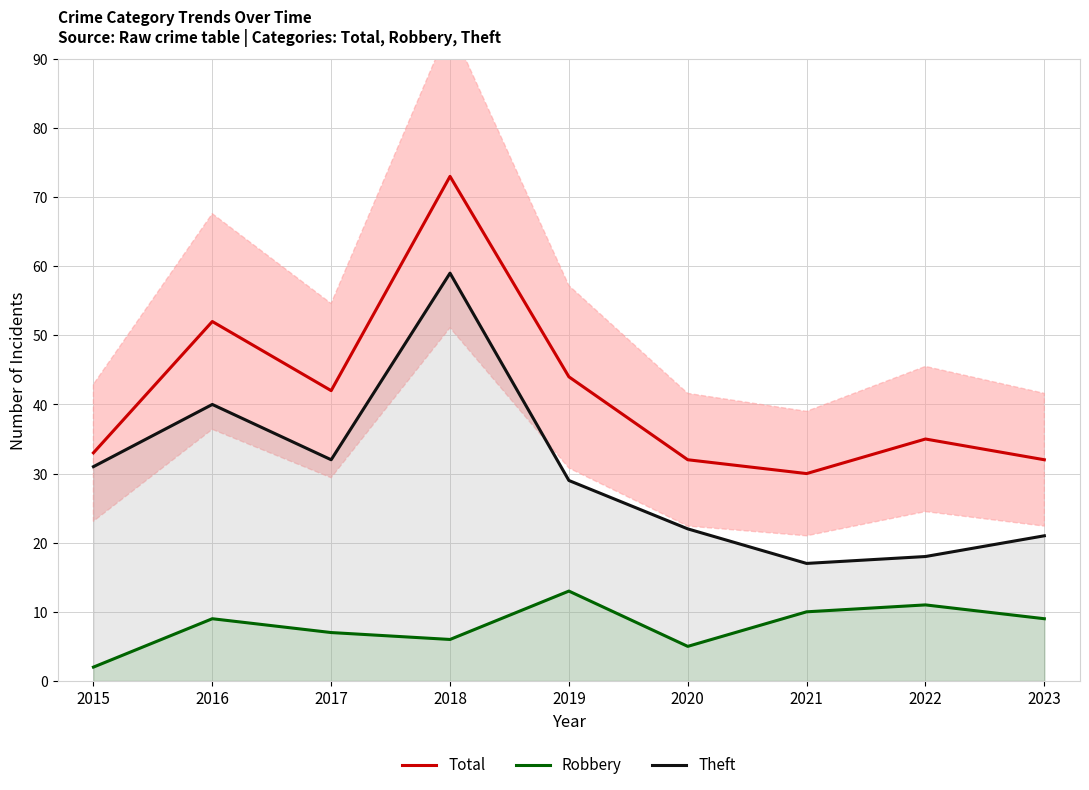

Which series has the largest range (max minus min)?

Total